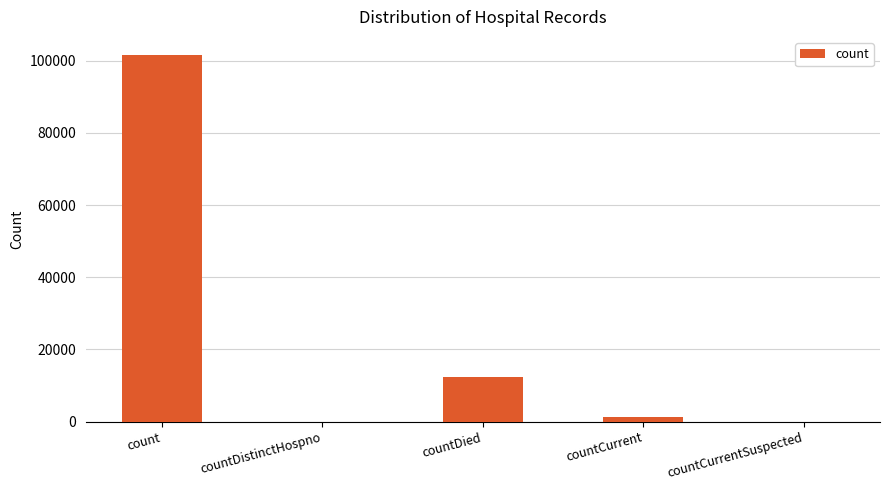

Between count and countCurrentSuspected, which is larger?

count